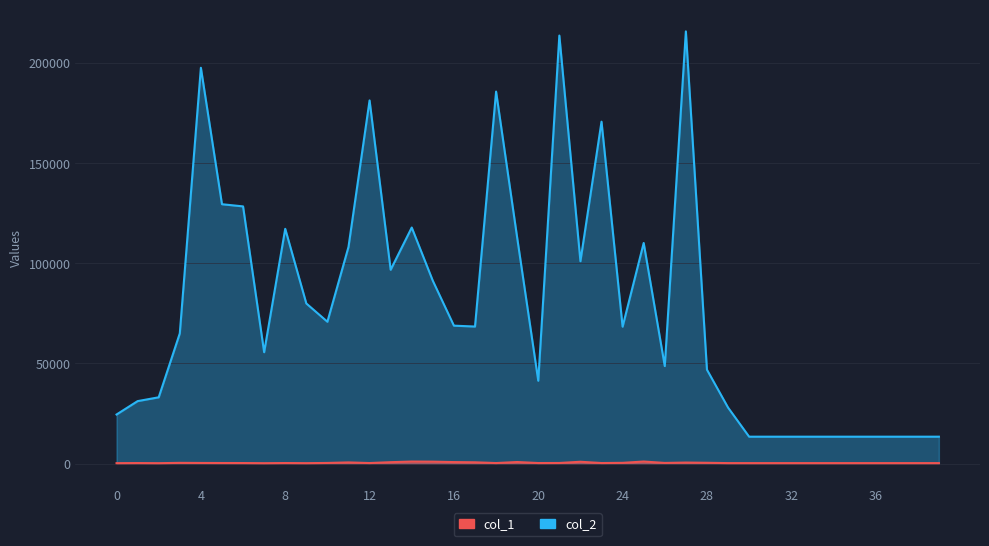

Which series has the largest range (max minus min)?

col_2